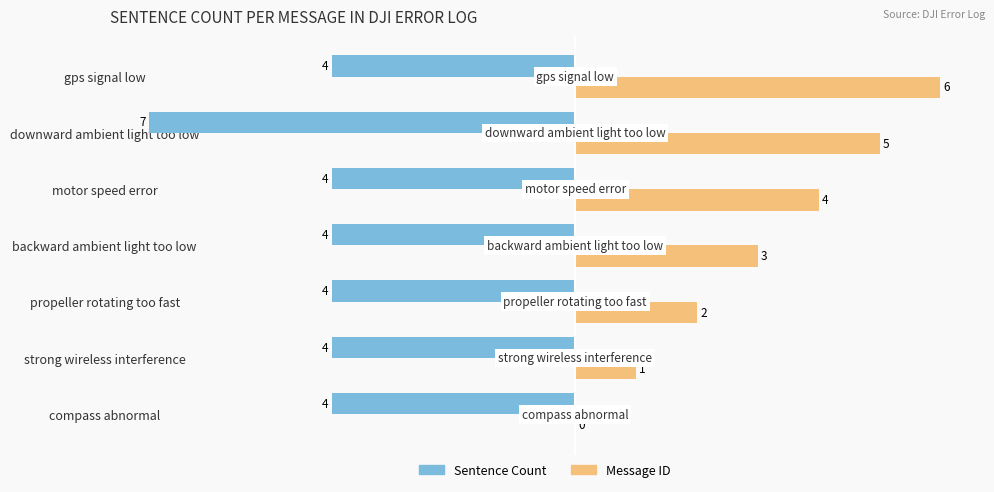

How many Sentence Count values are between -4 and -3?

6